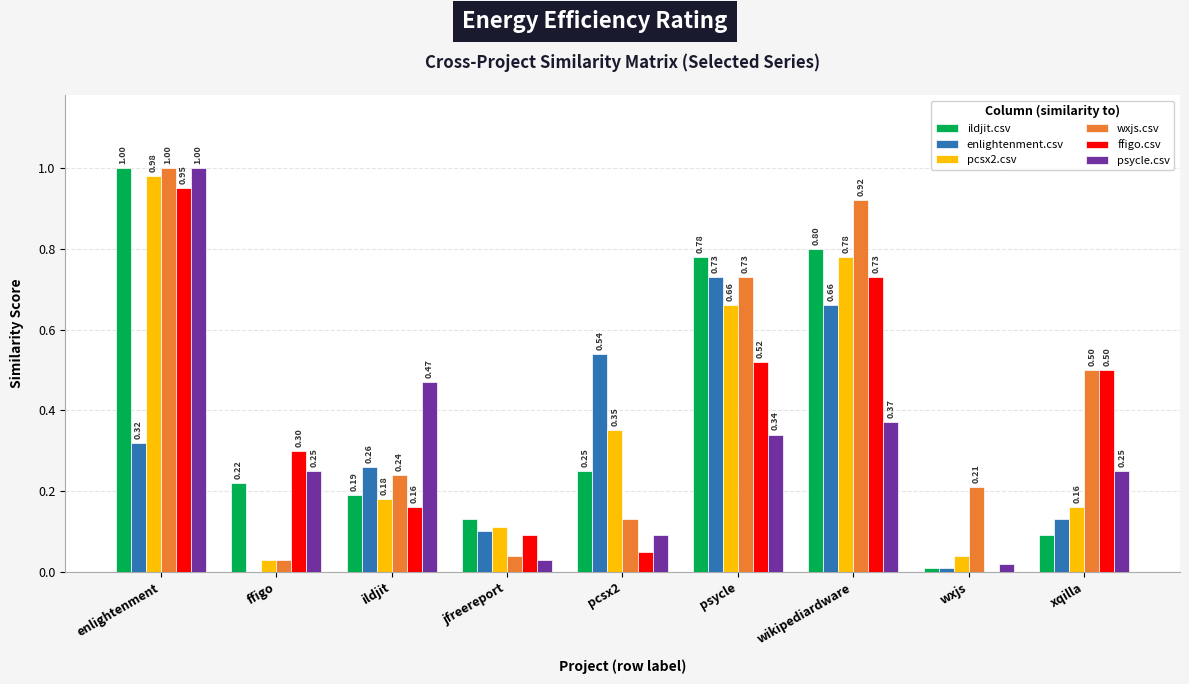

Which series has the largest range (max minus min)?

ildjit.csv